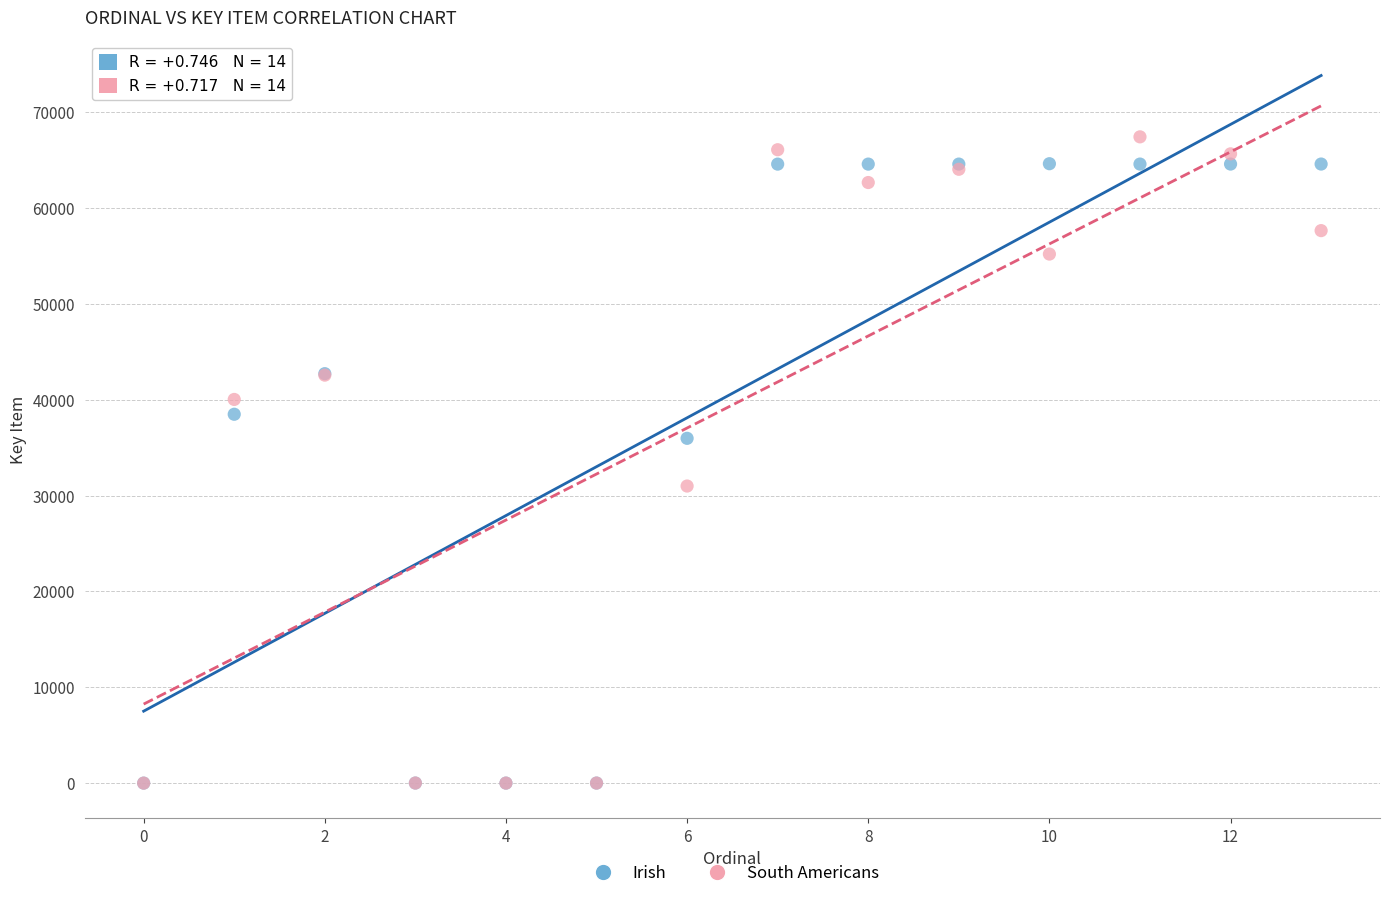

In the Irish series, what Y value is closest to 32314?

35975.0